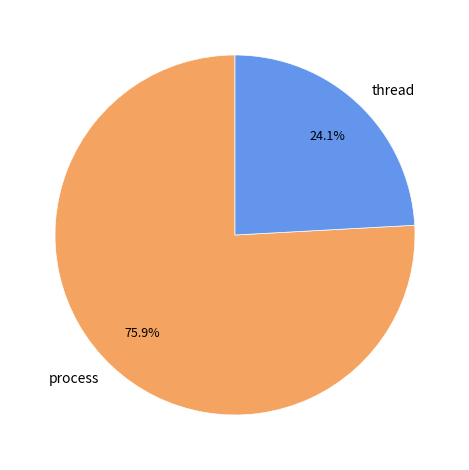

Is it true that thread is 24% of the pie?

True